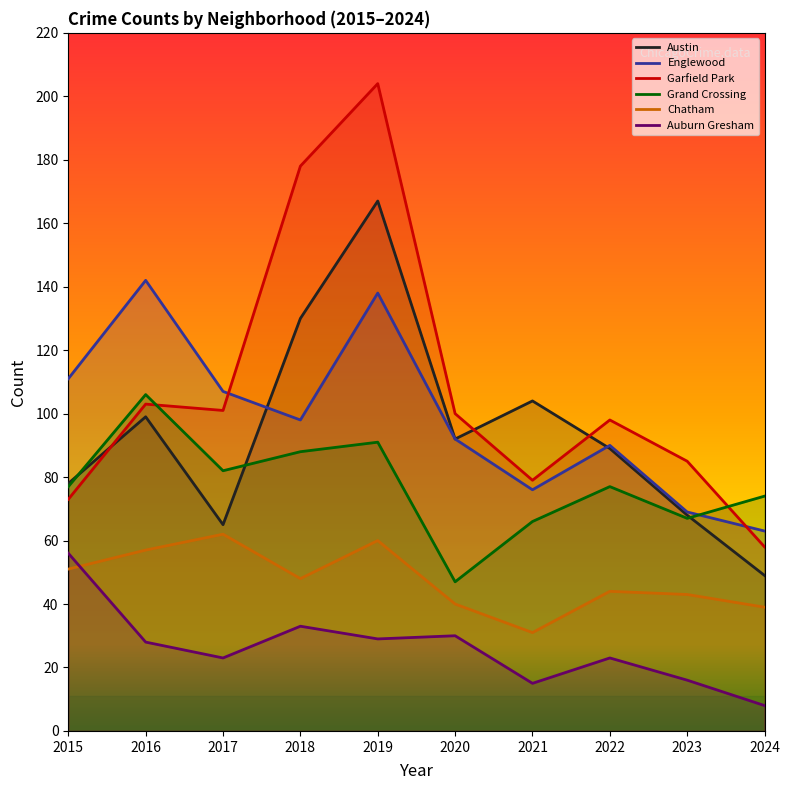

What is the difference between the maximum and second lowest values in the Austin series?

102